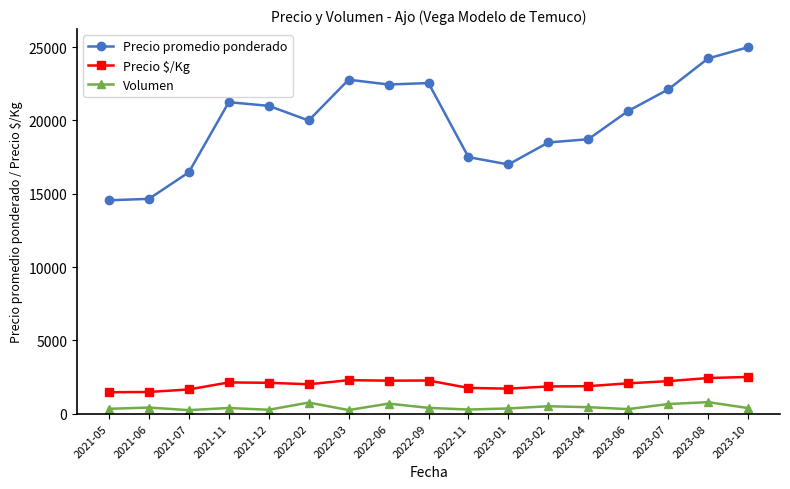

Which series has the largest total across all categories?

Precio promedio ponderado